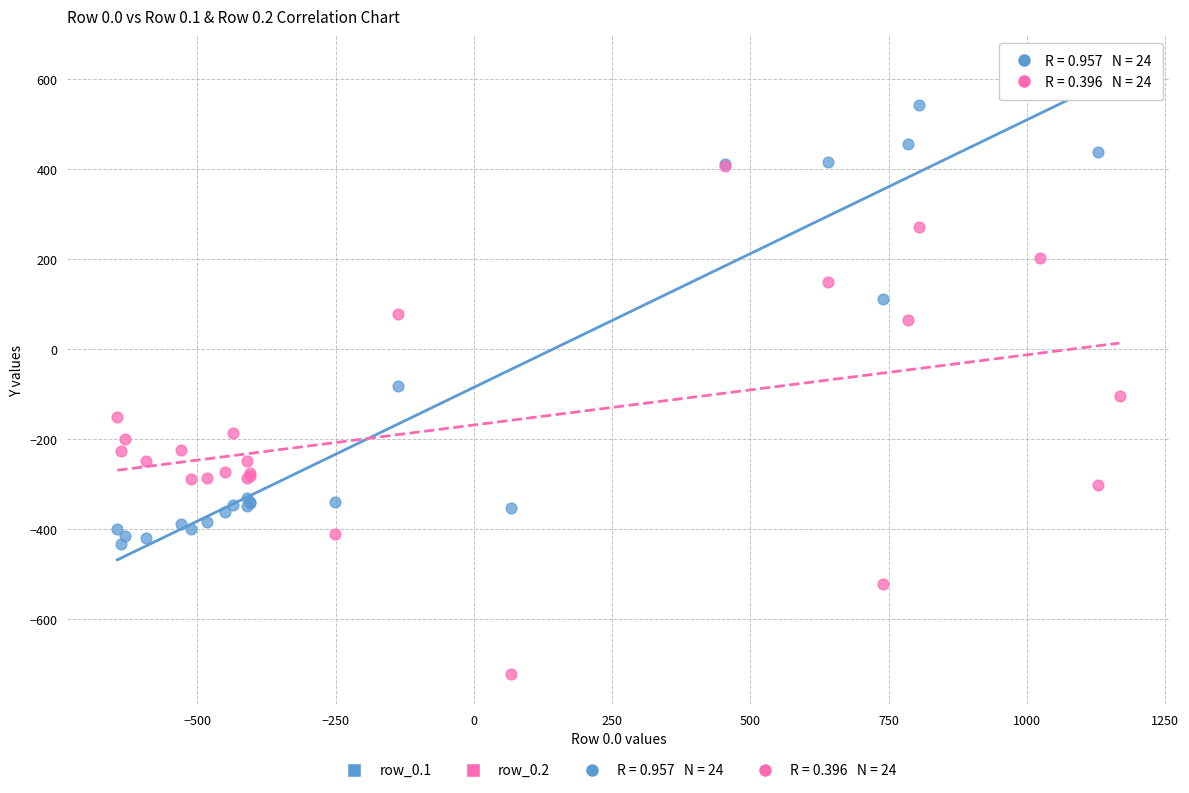

Which series reaches the maximum Y coordinate?

row_0.1